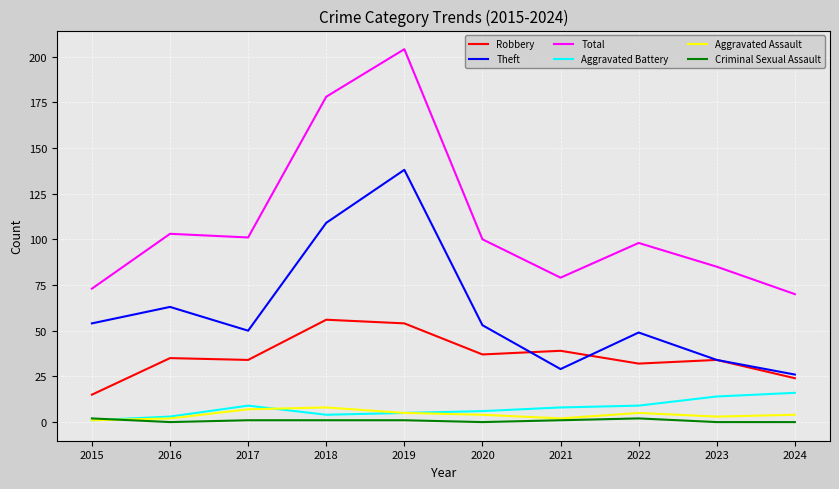

At which category does Theft reach its first local peak?

2016